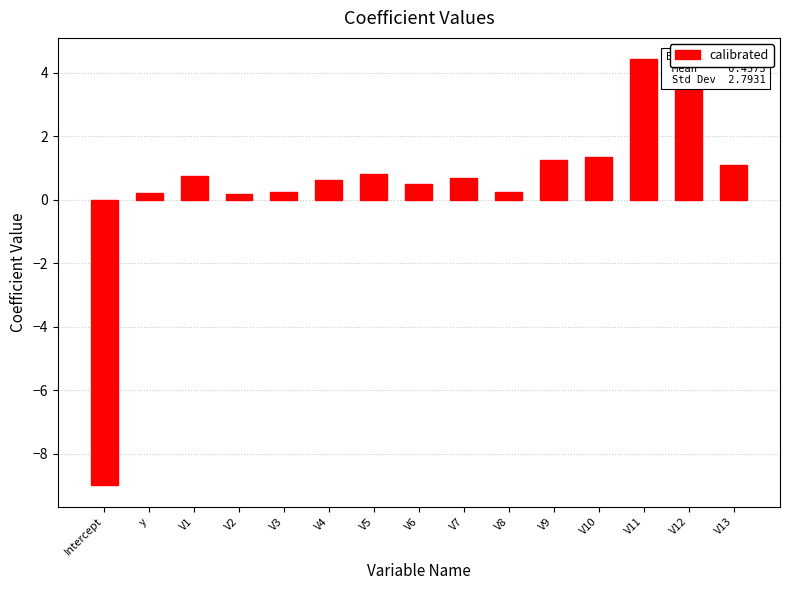

Does the chart contain stacked bars?

No